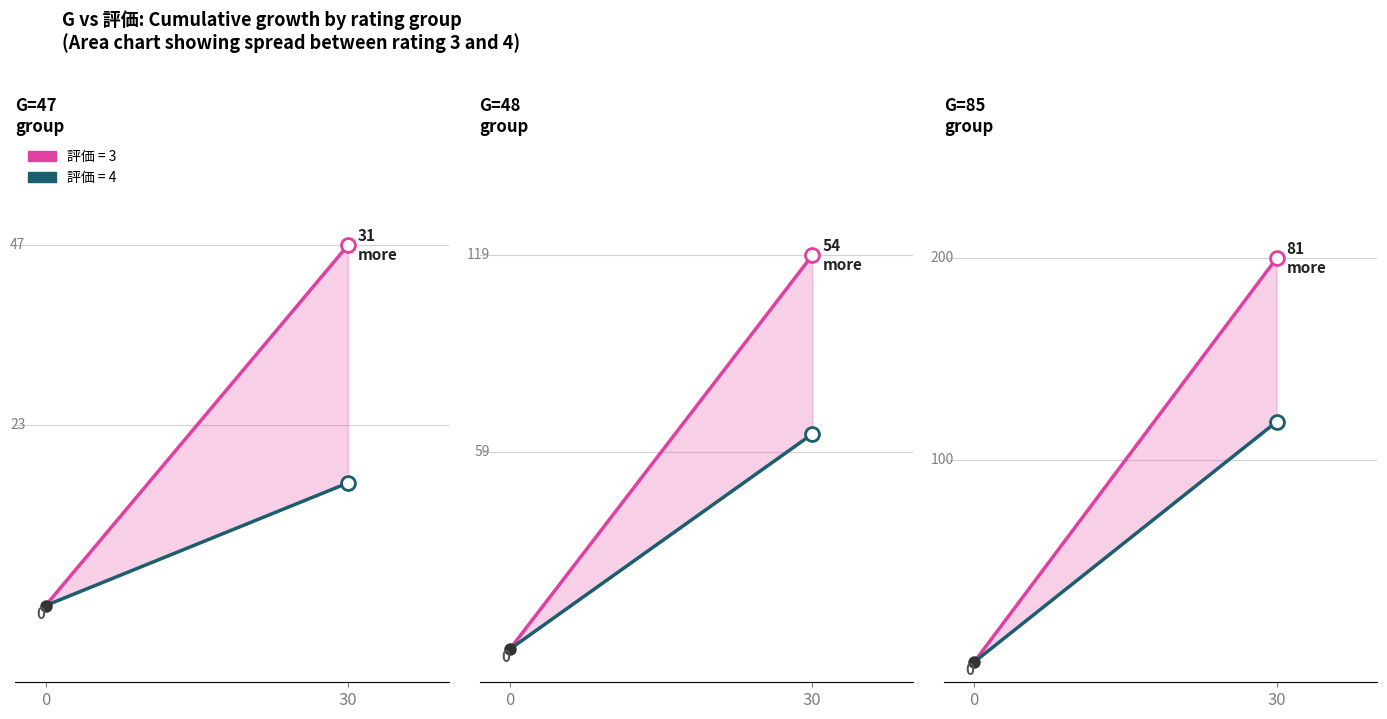

Count the number of data series in this chart.

2